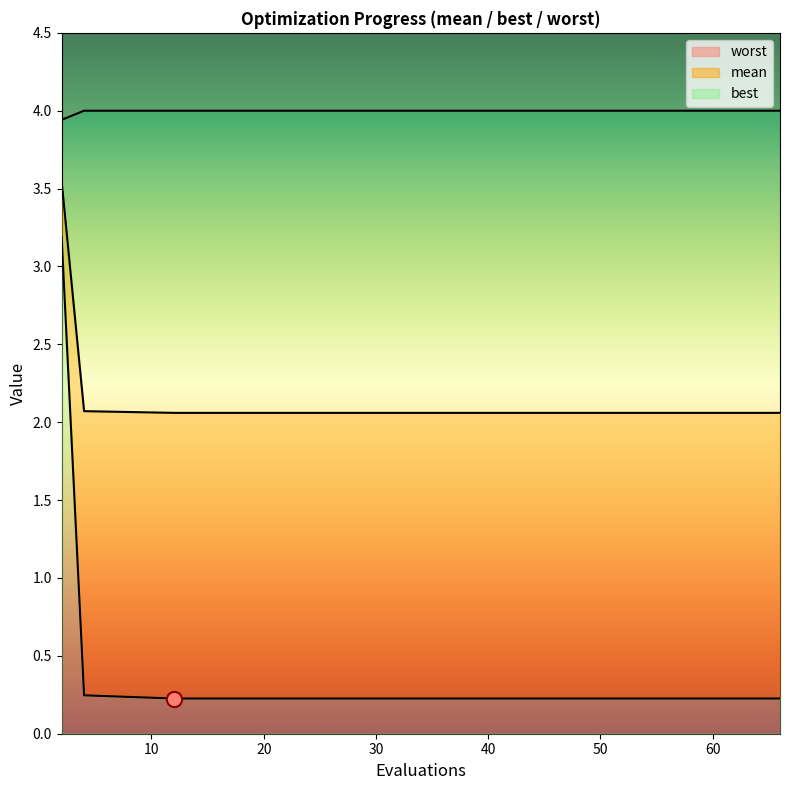

Which series reaches the minimum Y coordinate?

best